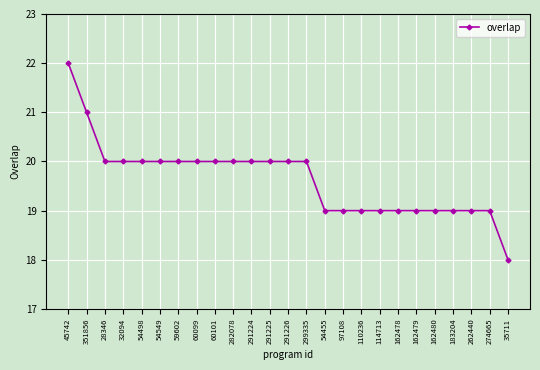

What is the smallest value displayed?

18